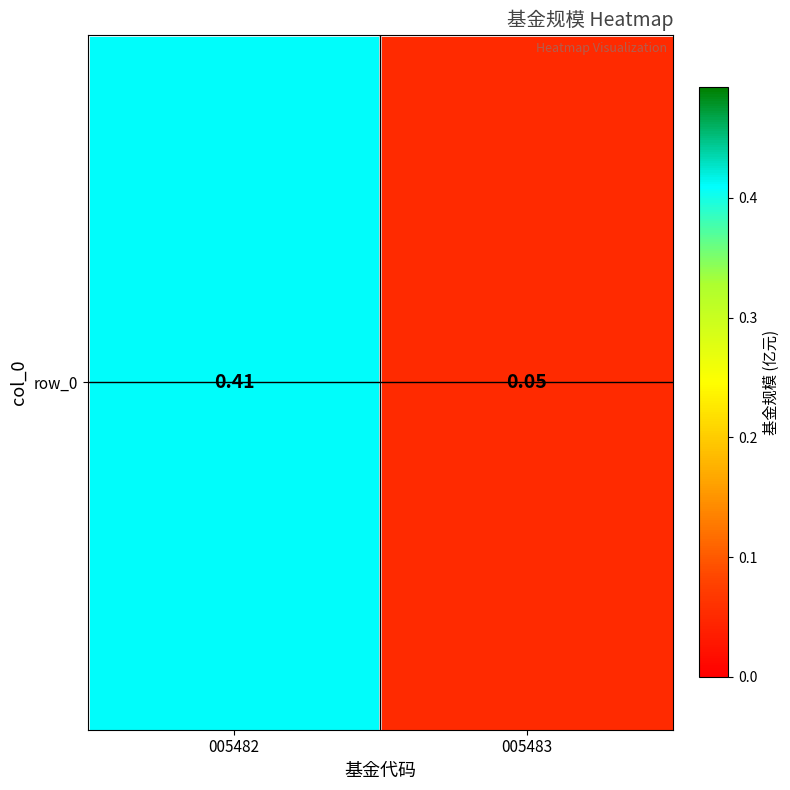

What is the change in value from 005482 to 005483?

-0.4